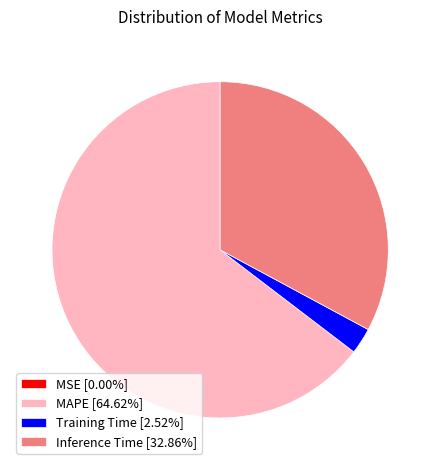

Is Inference Time [32.86%] the majority of the pie?

No